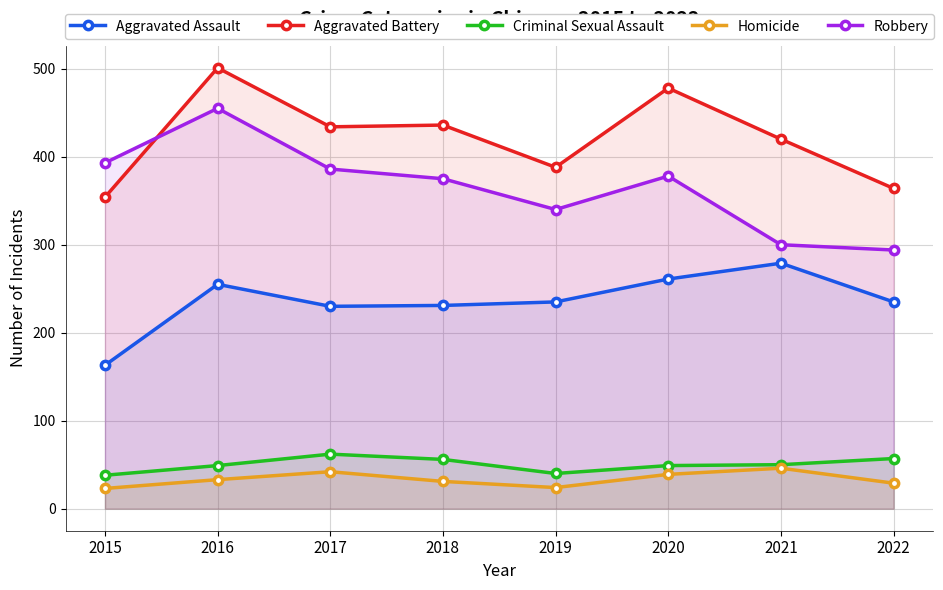

Which series changed the most between 2020 and 2022?

Aggravated Battery